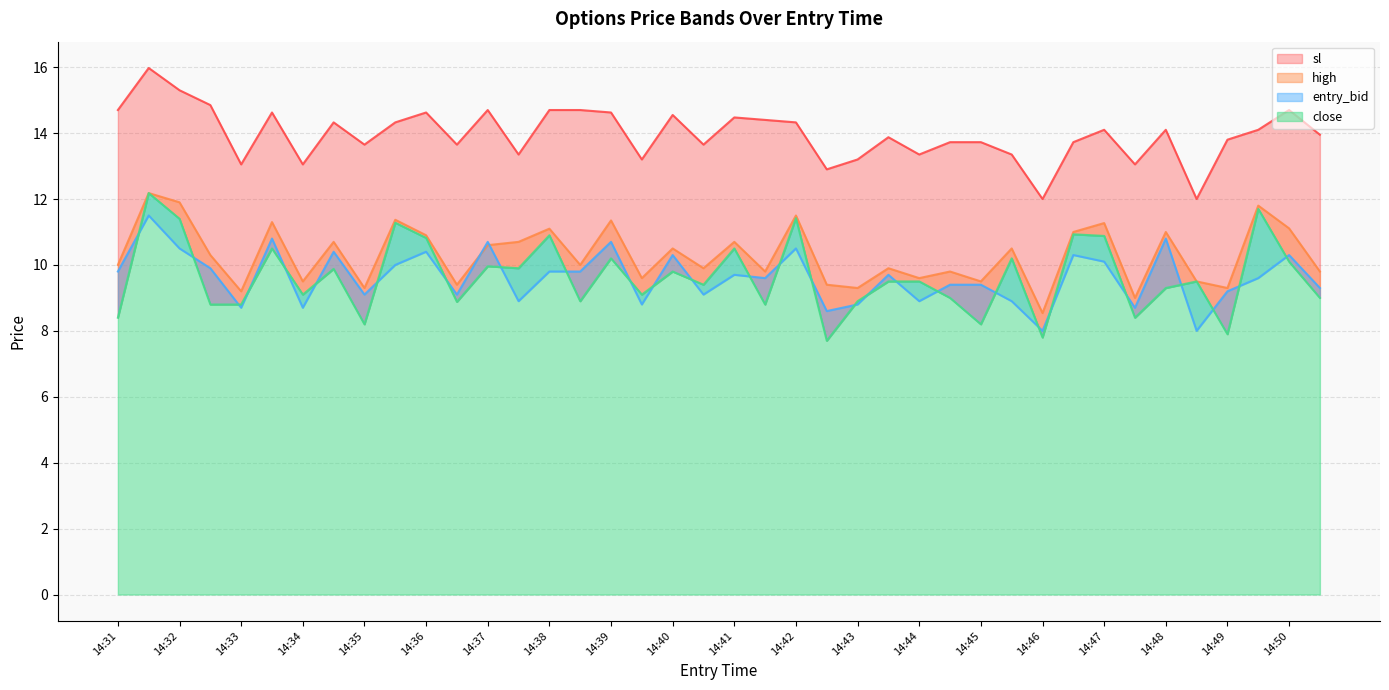

How many lines are shown in the chart?

4